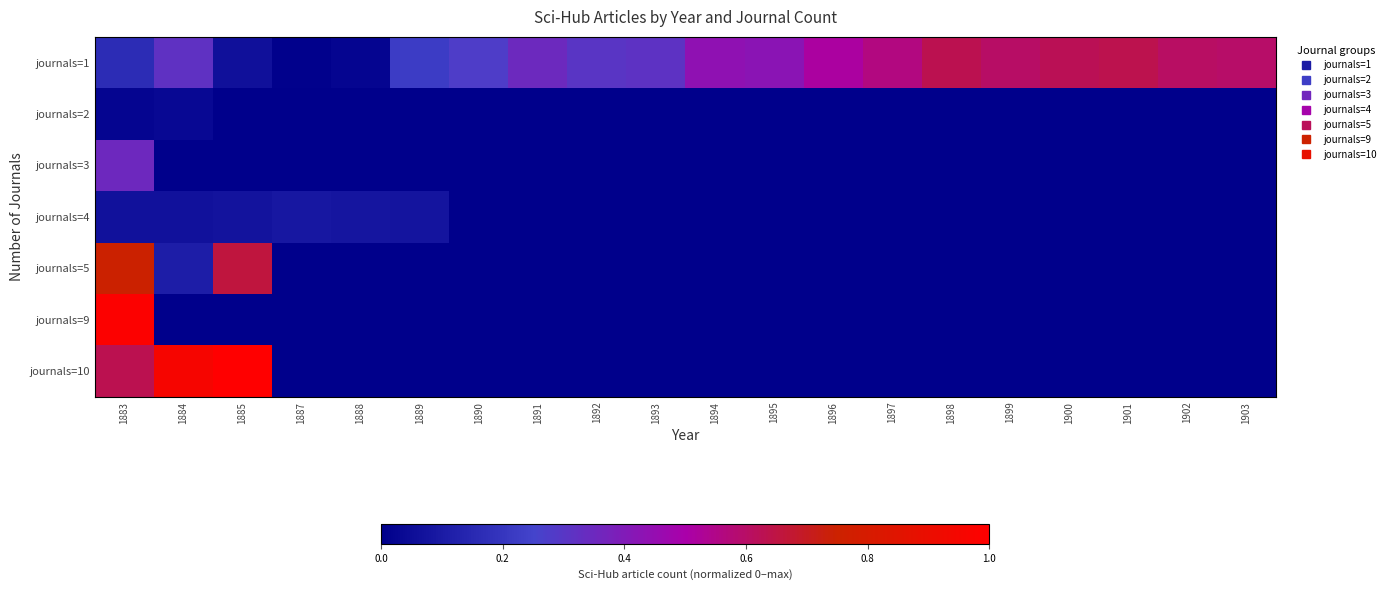

At how many categories does at least one series exceed 0?

20